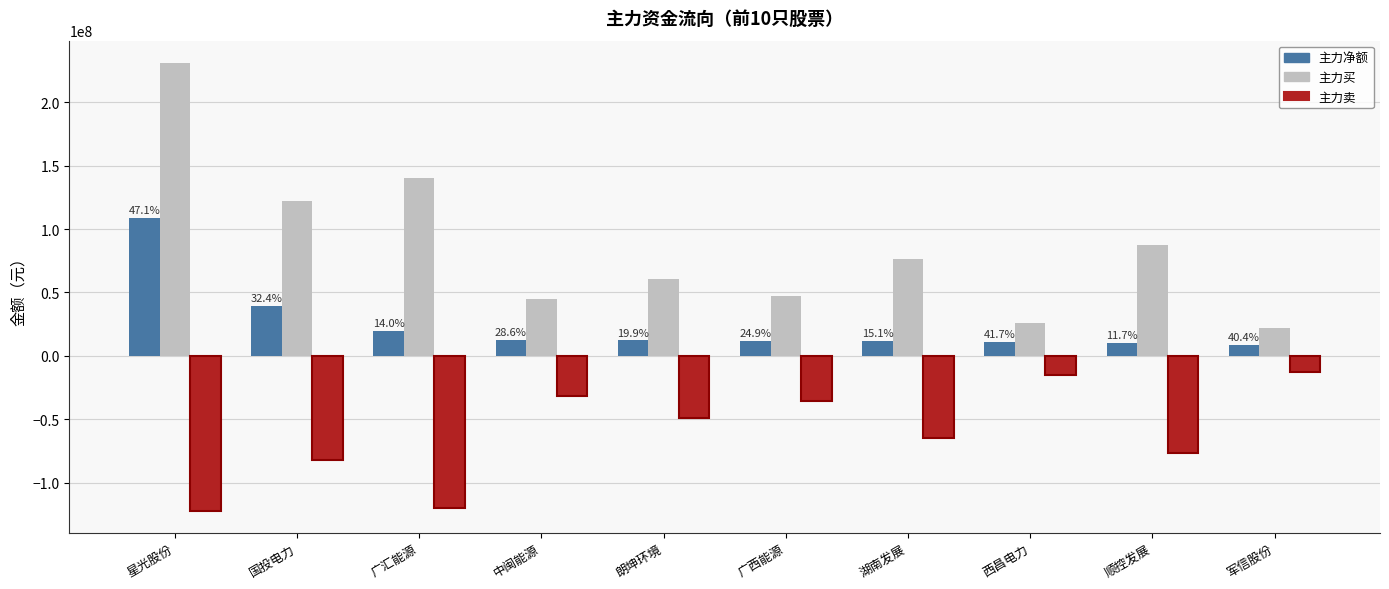

What is the value of the 主力净额 bar at the 9th from the left?

10165204